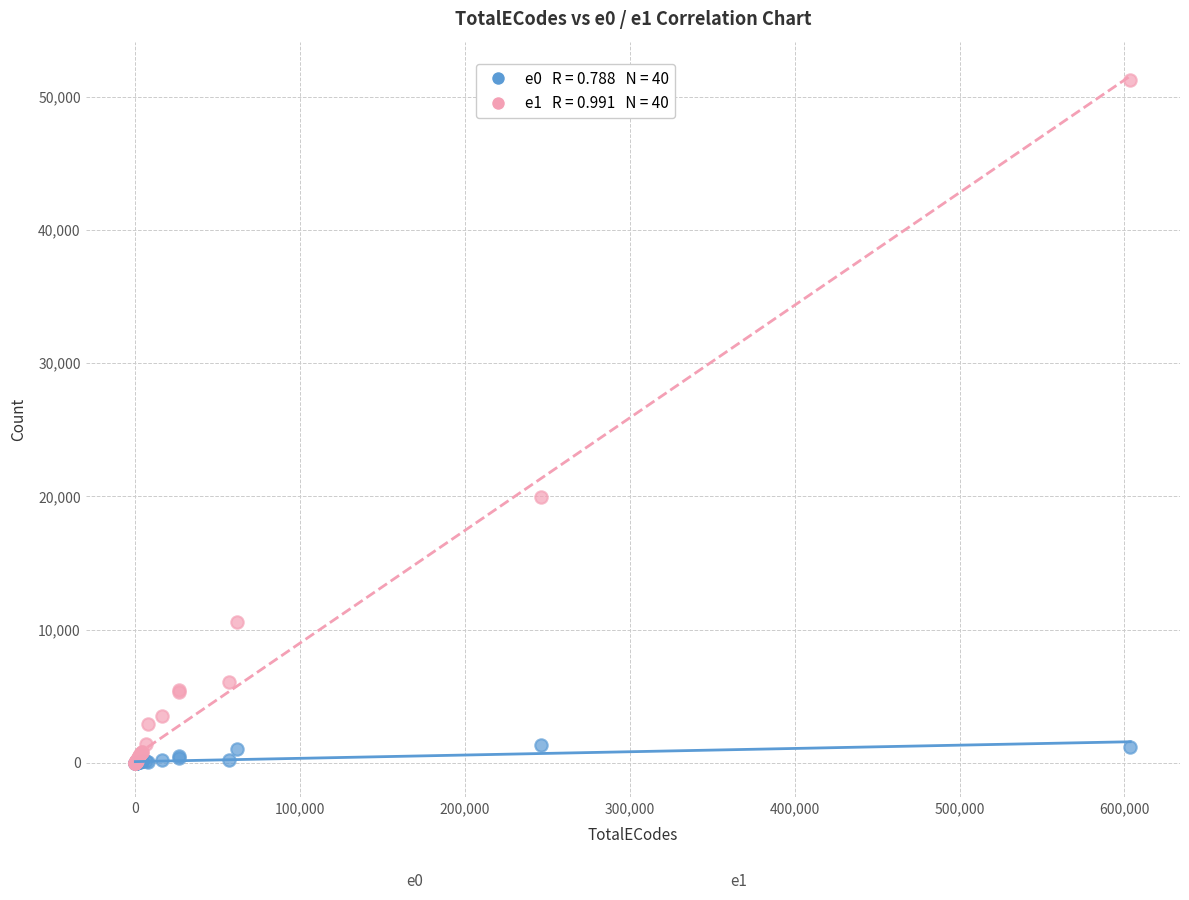

Across all series, what Y value is closest to 25649?

19925